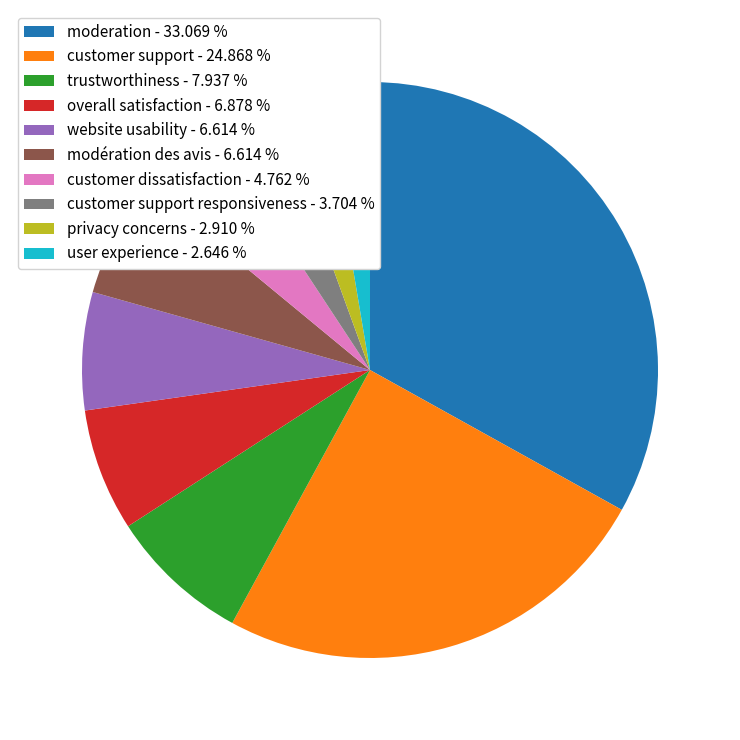

Is the sum of user experience - 2.646 % and overall satisfaction - 6.878 % greater than half?

No